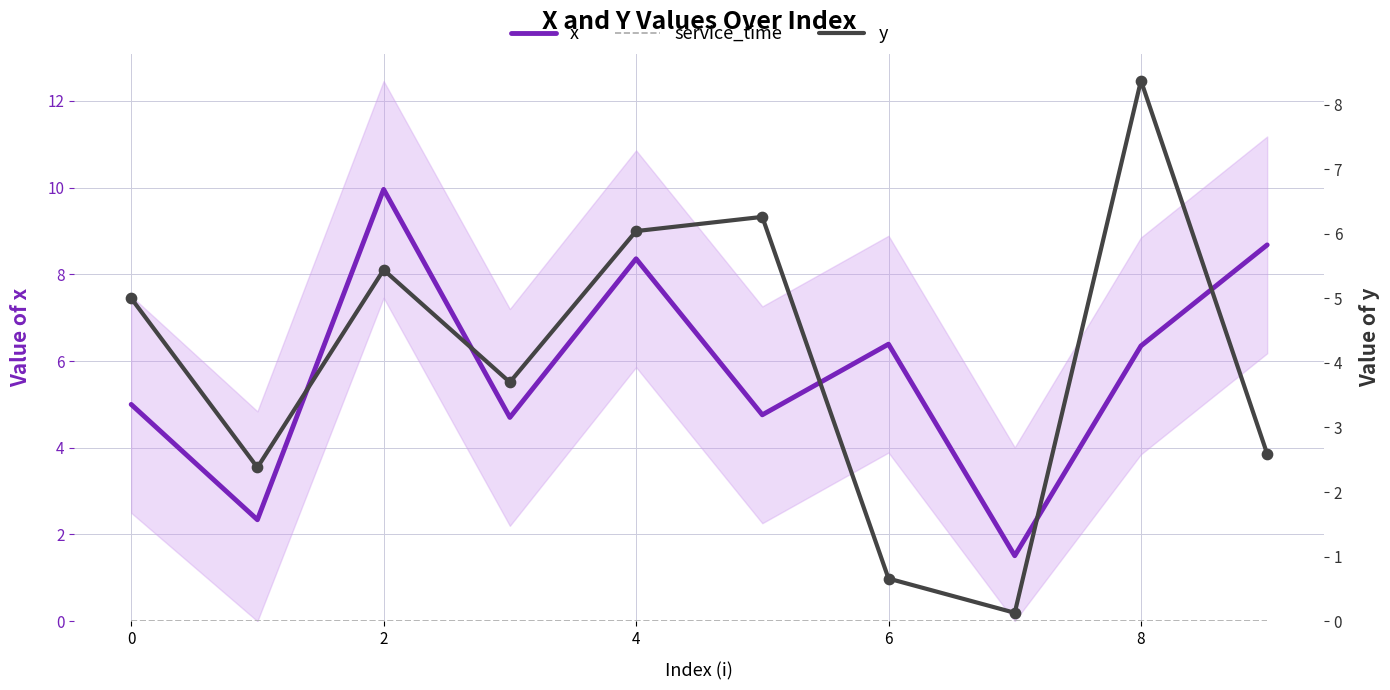

Which series contains the highest Y value?

x